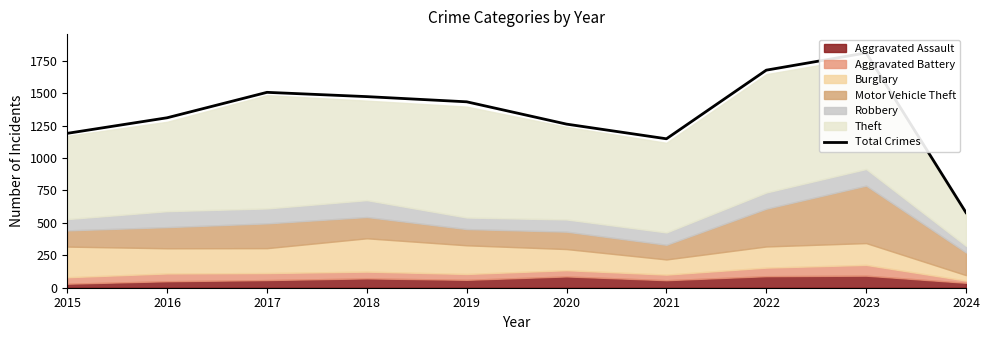

Does the chart display data point markers on the line(s)?

No